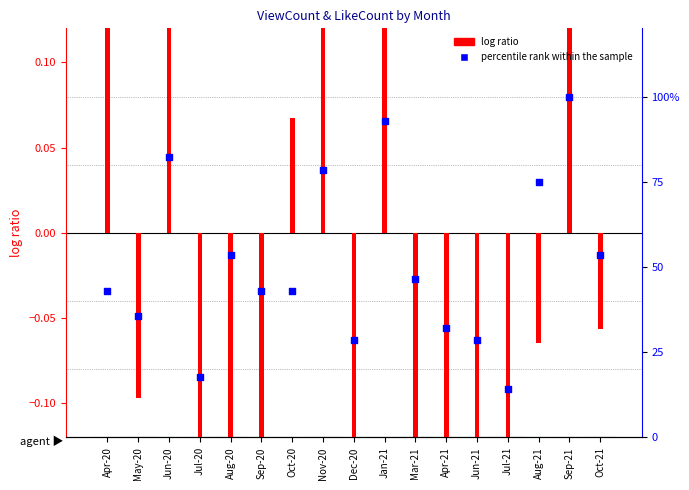

At which category is the sum across all series the highest?

Sep-21